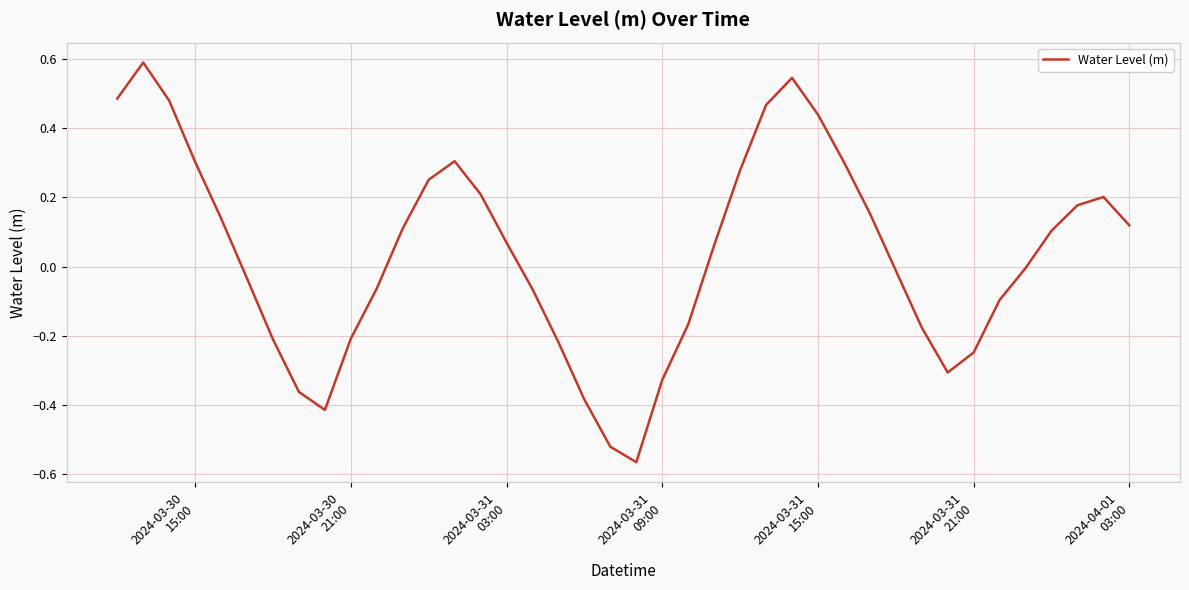

What is the maximum value shown in the chart?

0.6